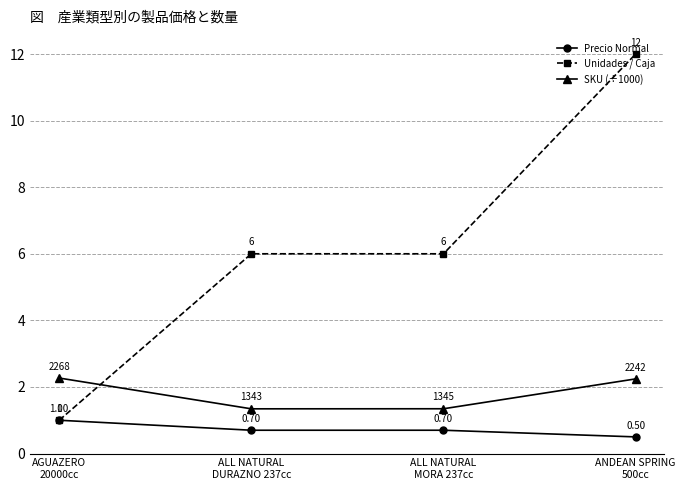

Which series has the widest spread of values?

Unidades / Caja